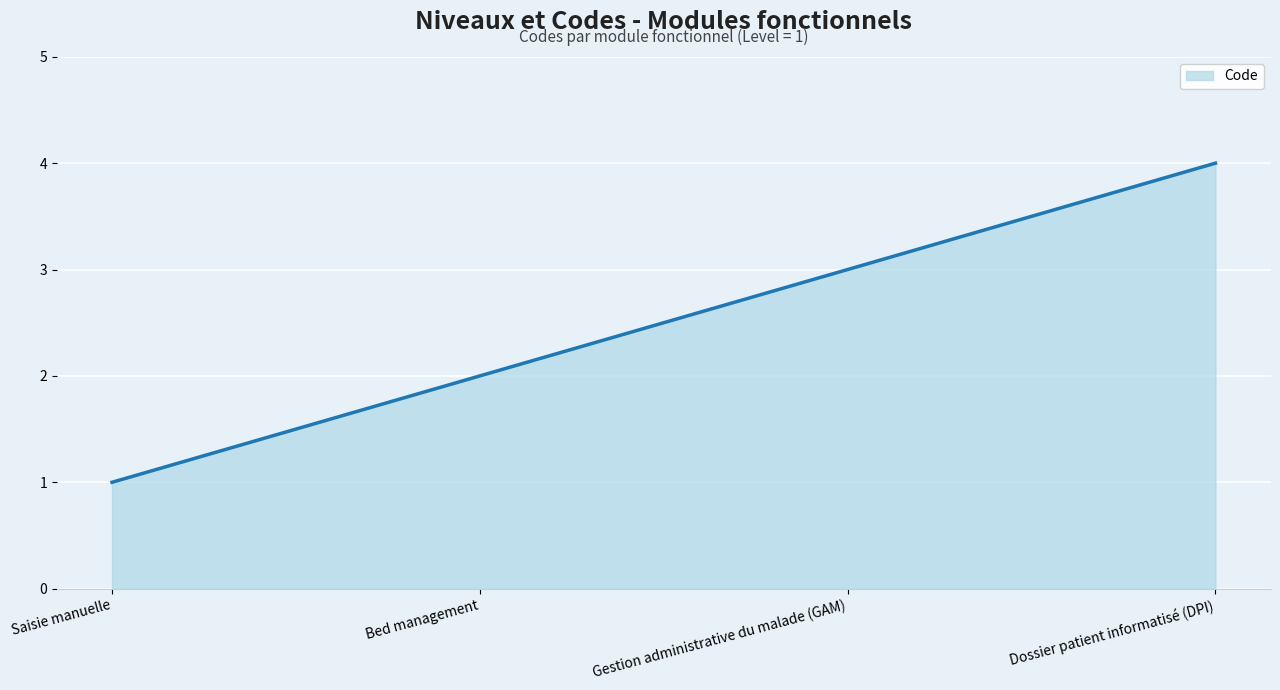

What position from the right is Gestion administrative du malade (GAM)?

2